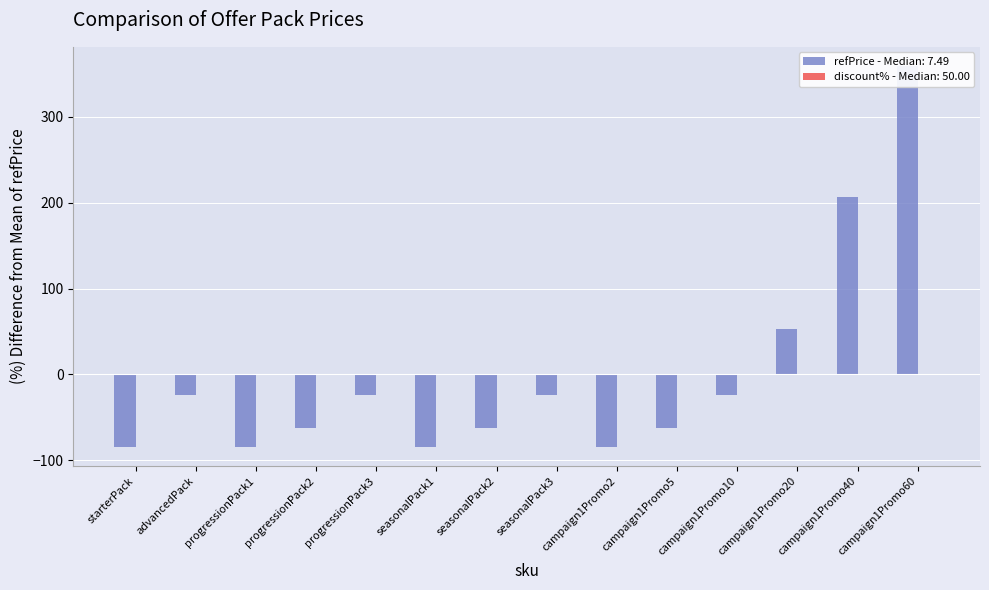

What value does the data have at campaign1Promo60?

359.3